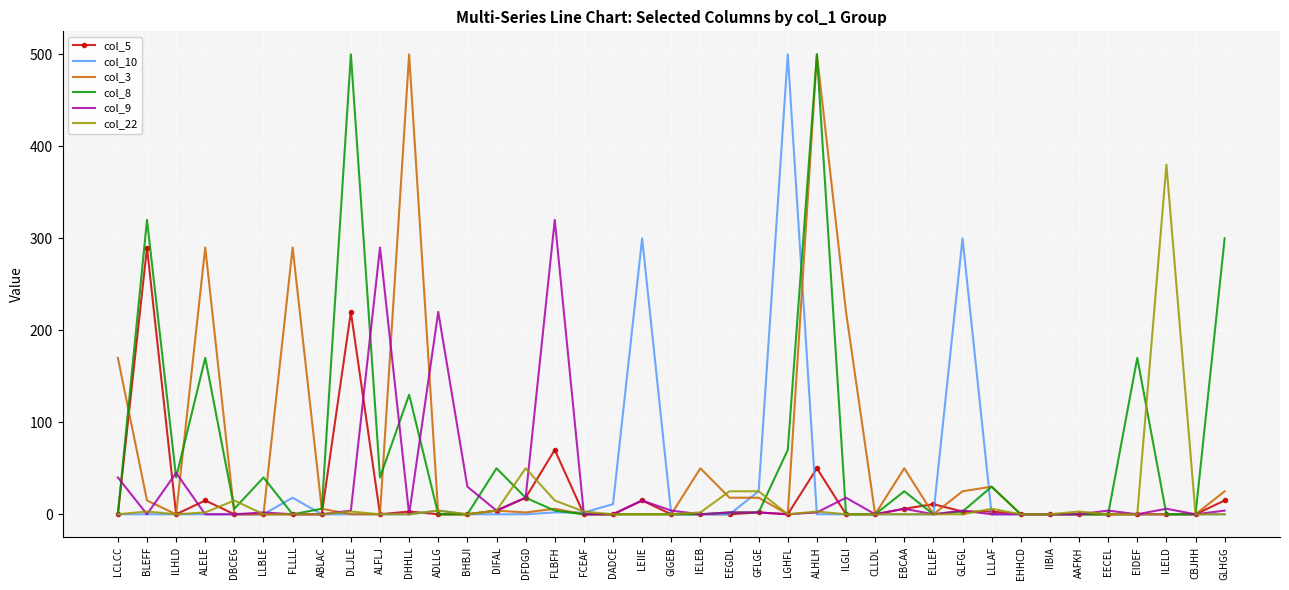

Is the value of col_8 at CLLDL greater than the value of col_5 at GLHGG?

No